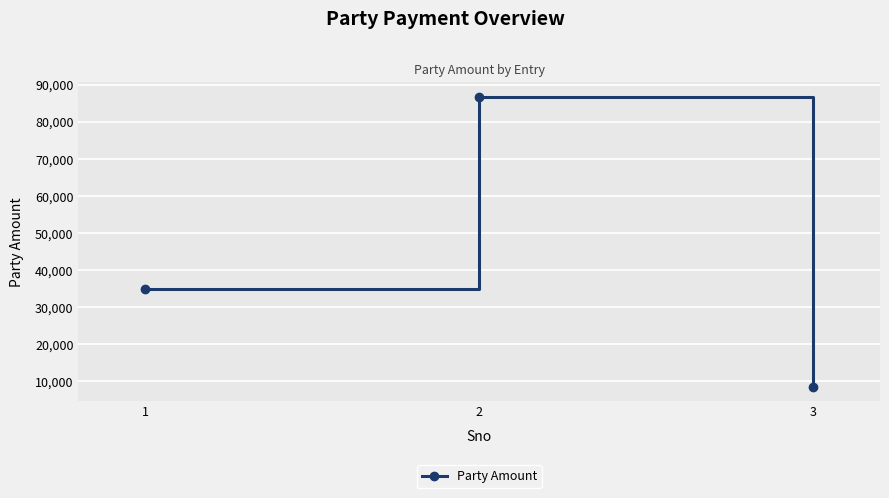

Where is the data nearest to the value 47670?

1